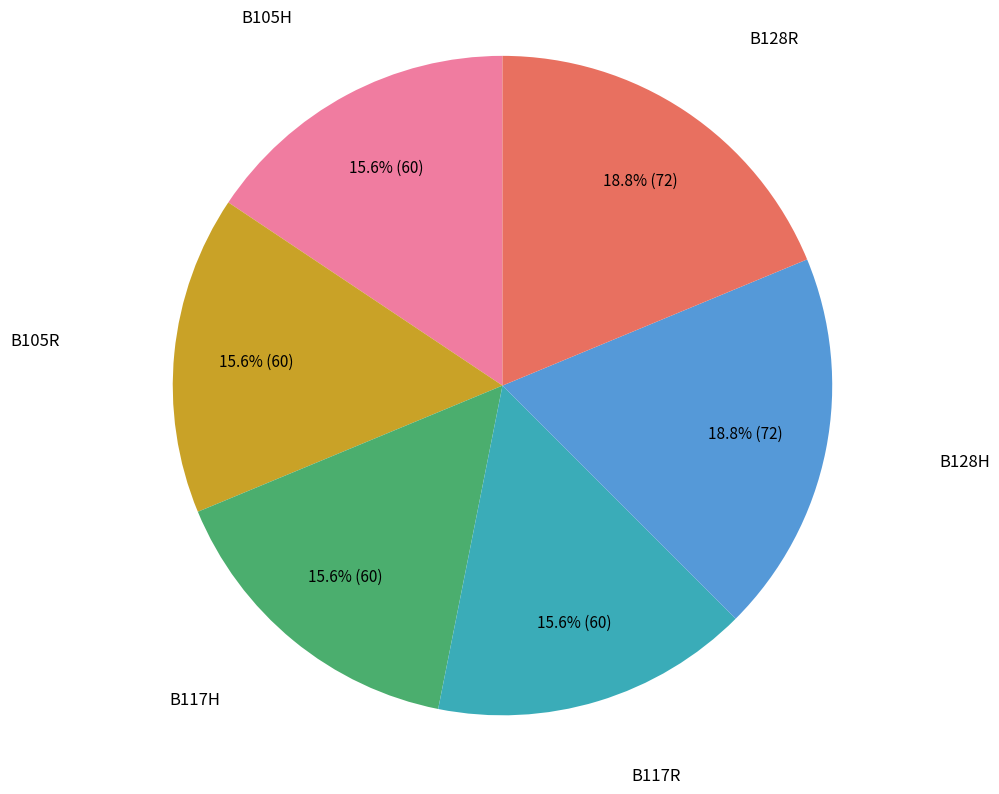

How many slices are in this pie chart?

6